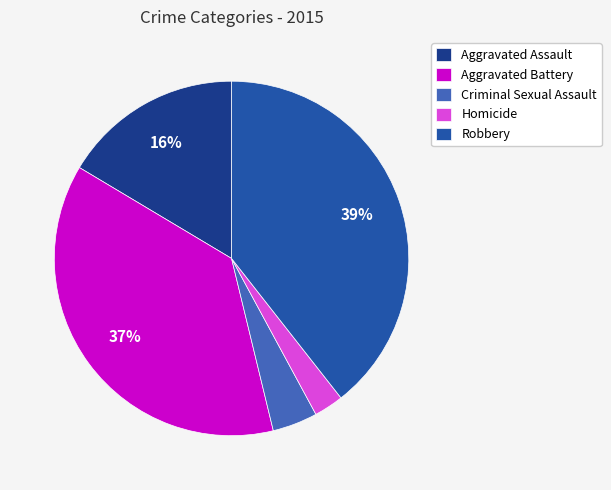

Rank the categories by value from highest to lowest.

Robbery, Aggravated Battery, Aggravated Assault, Criminal Sexual Assault, Homicide